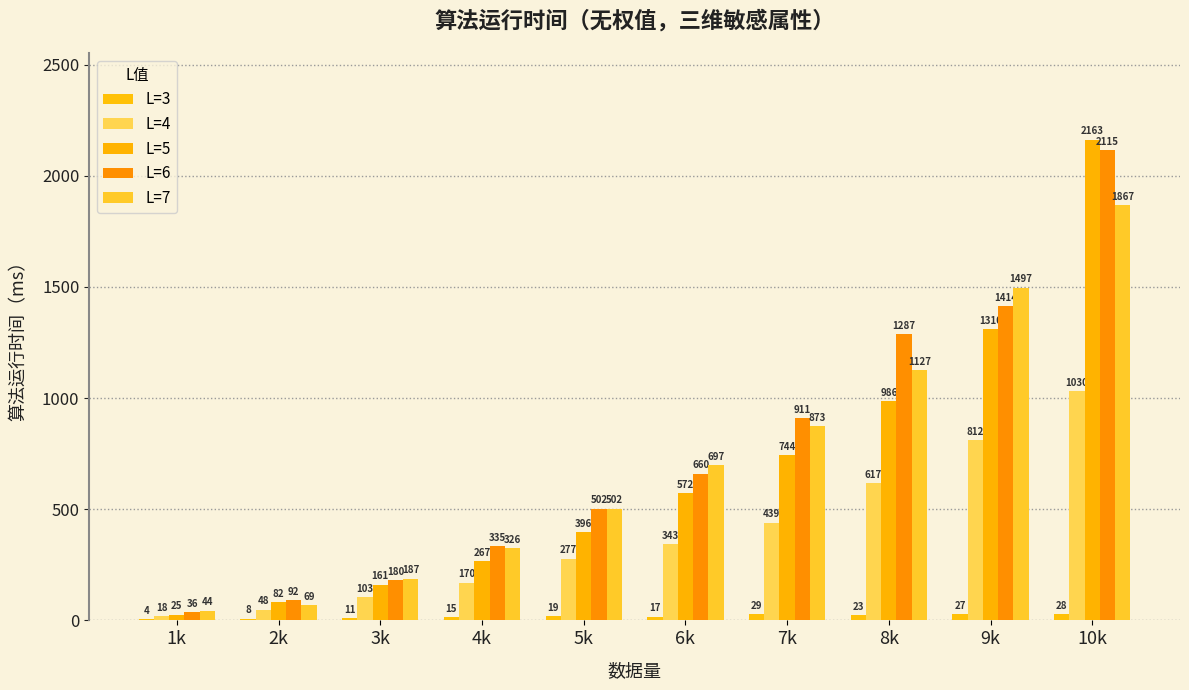

Reading left to right, transcribe all the data shown in this chart.

L=3: 1k=4	2k=8	3k=11	4k=15	5k=19	6k=17	7k=29	8k=23	9k=27	10k=28
L=4: 1k=18	2k=48	3k=103	4k=170	5k=277	6k=343	7k=439	8k=617	9k=812	10k=1030
L=5: 1k=25	2k=82	3k=161	4k=267	5k=396	6k=572	7k=744	8k=986	9k=1310	10k=2163
L=6: 1k=36	2k=92	3k=180	4k=335	5k=502	6k=660	7k=911	8k=1287	9k=1414	10k=2115
L=7: 1k=44	2k=69	3k=187	4k=326	5k=502	6k=697	7k=873	8k=1127	9k=1497	10k=1867